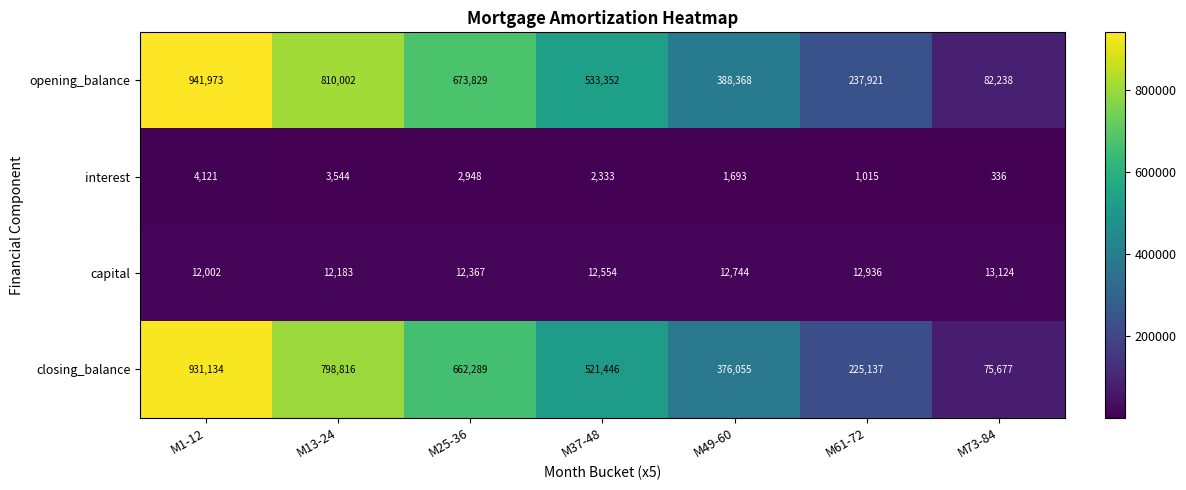

What is the maximum value shown in the chart?

941973